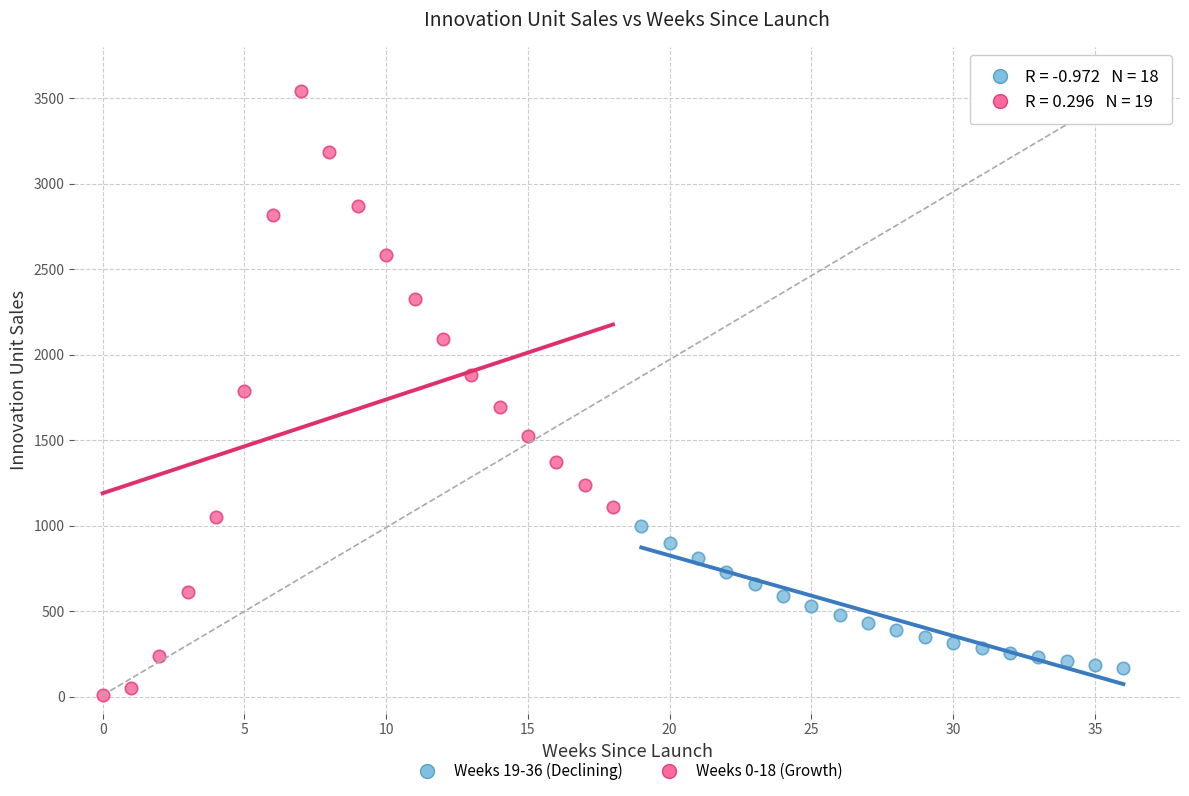

What are all the series names shown in the legend?

Weeks 19-36 (Declining), Weeks 0-18 (Growth)